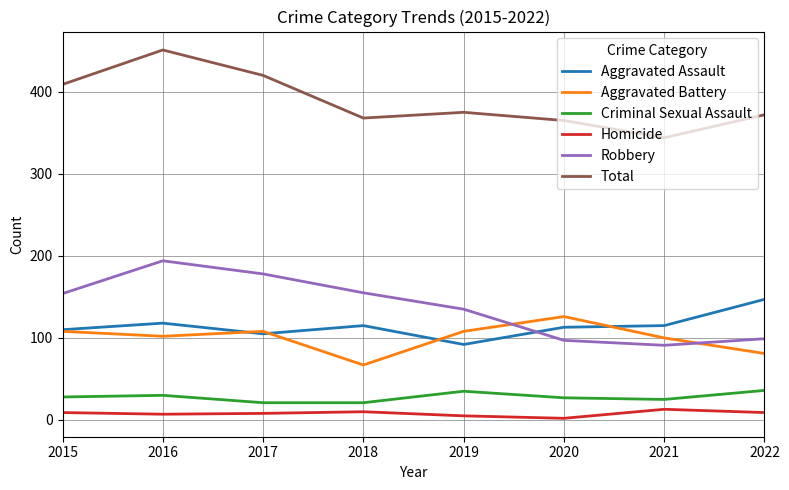

Which series has the largest total across all categories?

Total